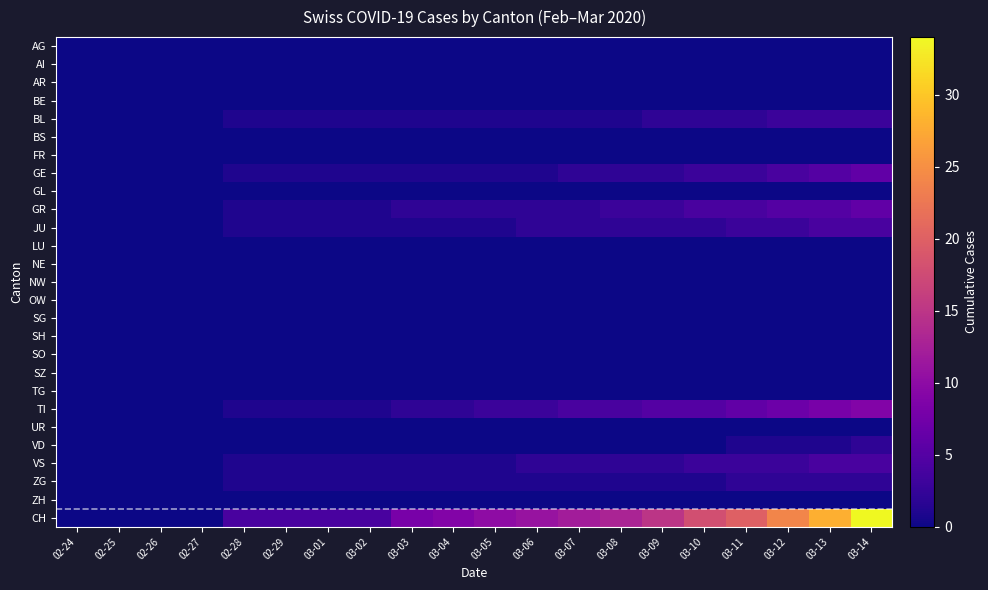

Which has a higher value, 03-04 or 03-07?

03-04